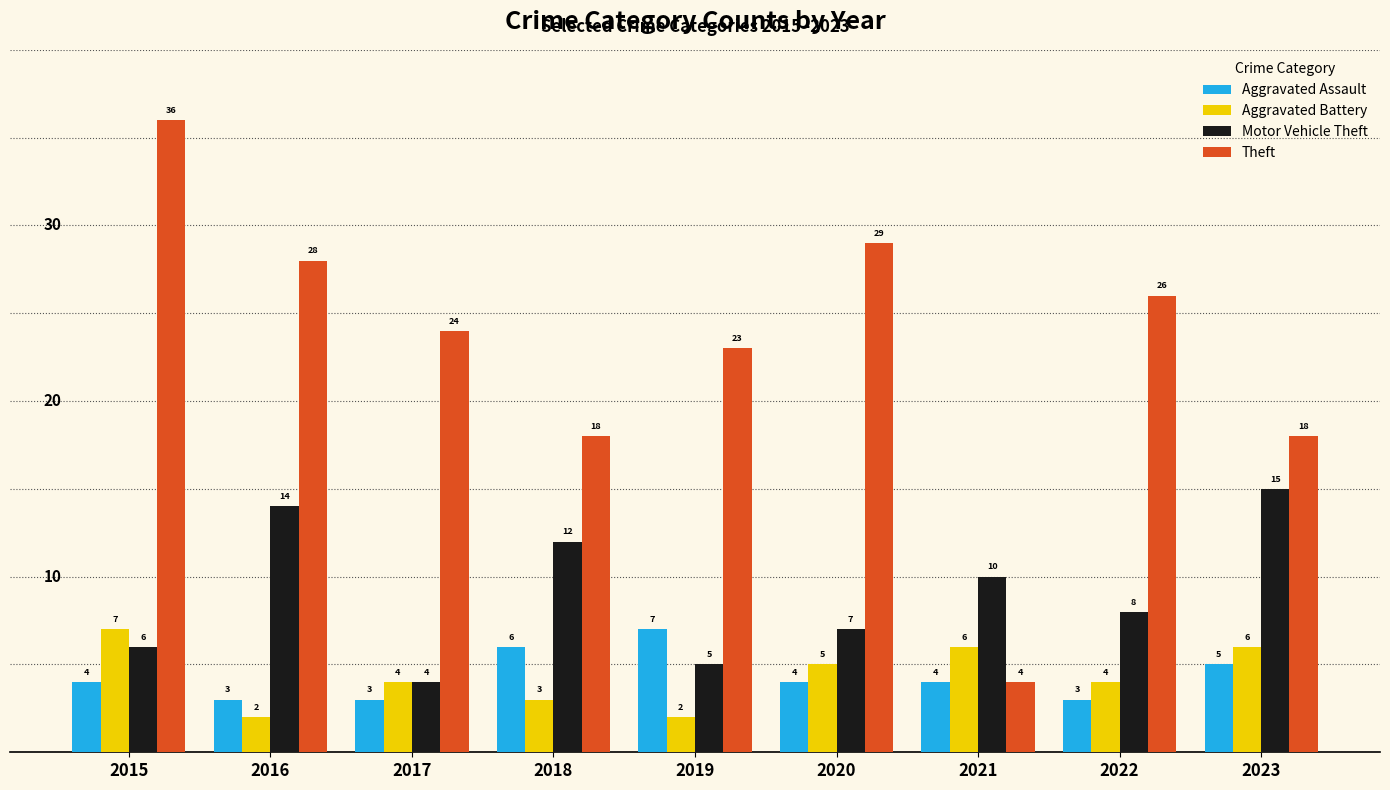

At which label does Motor Vehicle Theft first exceed 8?

2016